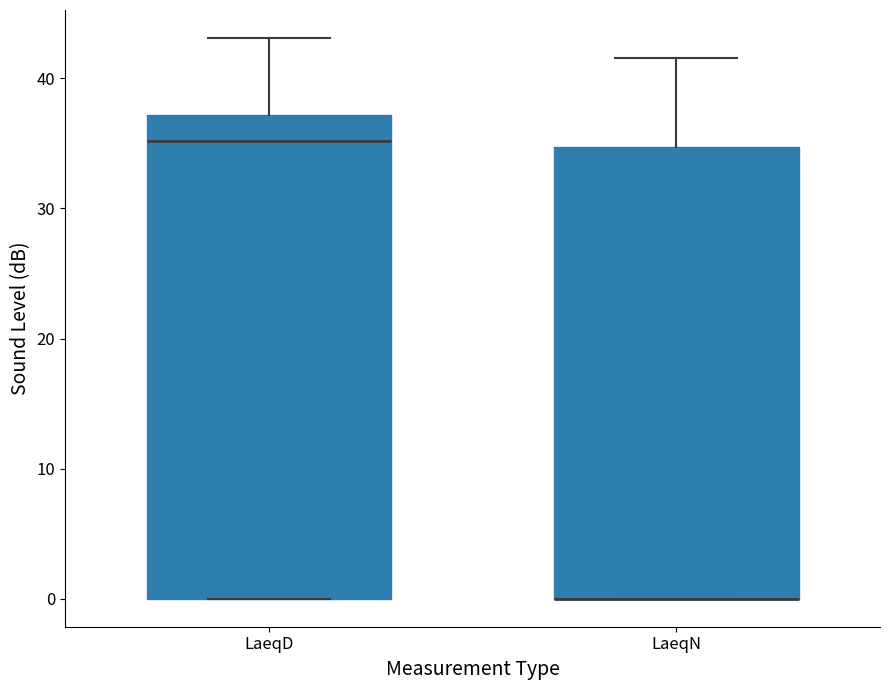

Where does the upper whisker of the box for LaeqD end on the y-axis? The values are not printed on the chart, so give them approximately, as read against the axis.

43